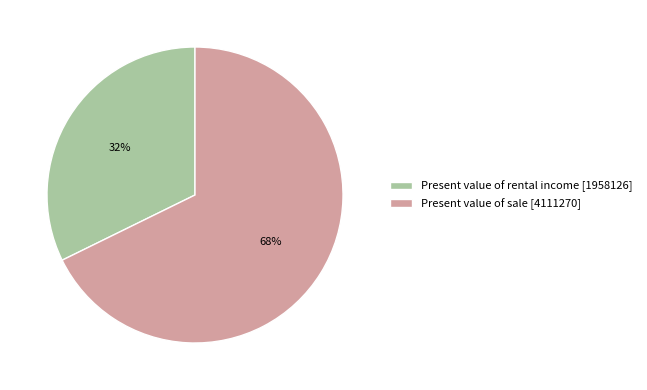

To the nearest percent, what is the average slice percentage?

50%